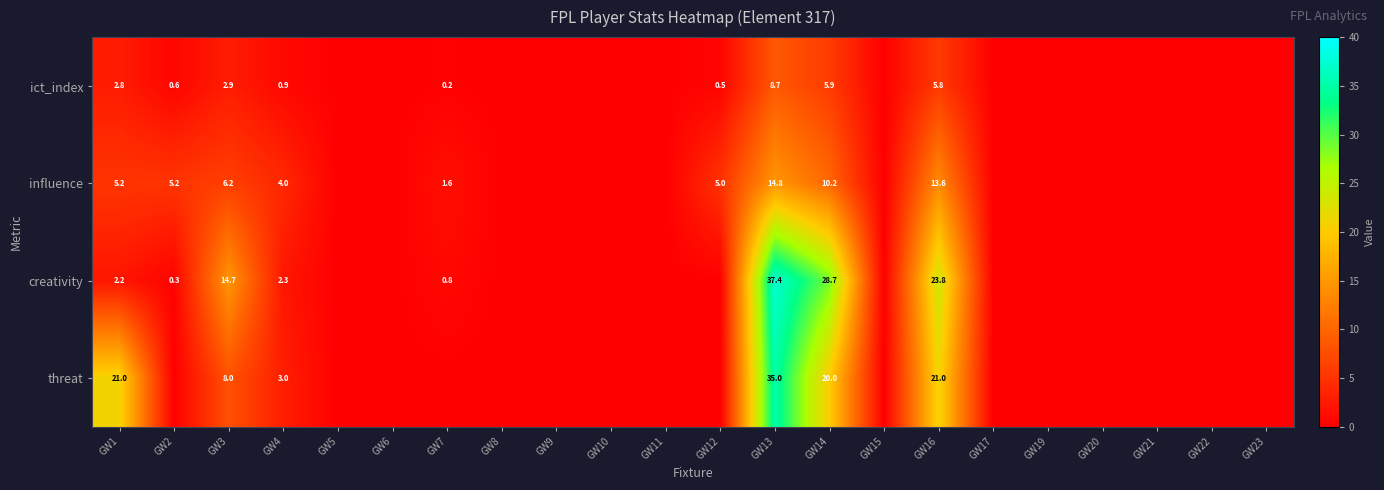

Which category has the lowest value in the influence series?

GW5